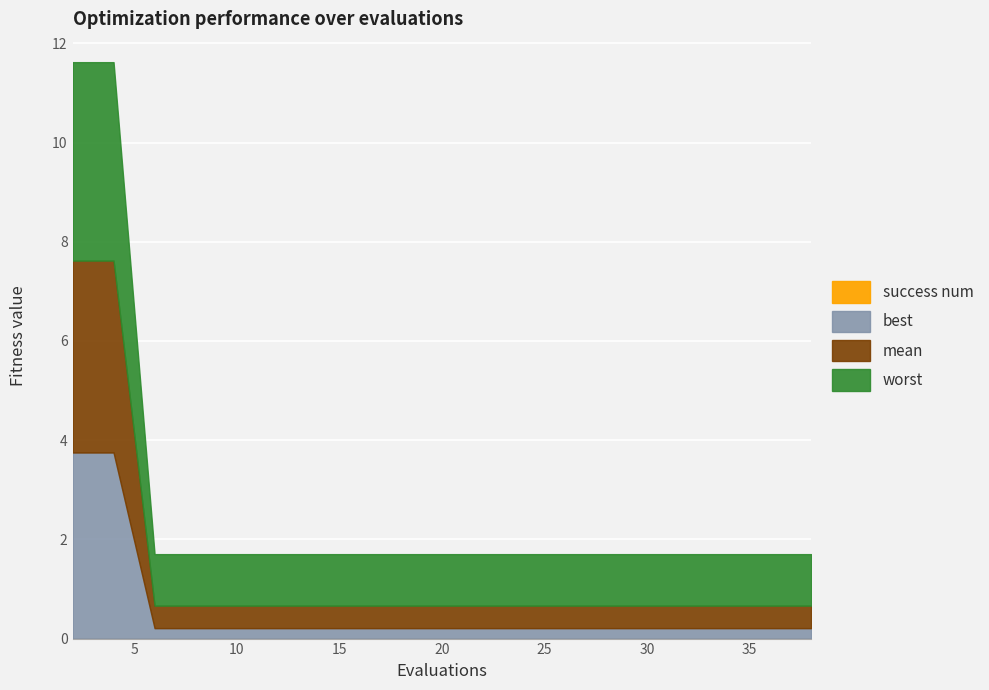

Is the value of mean at 2 greater than the value of success num at 16?

Yes